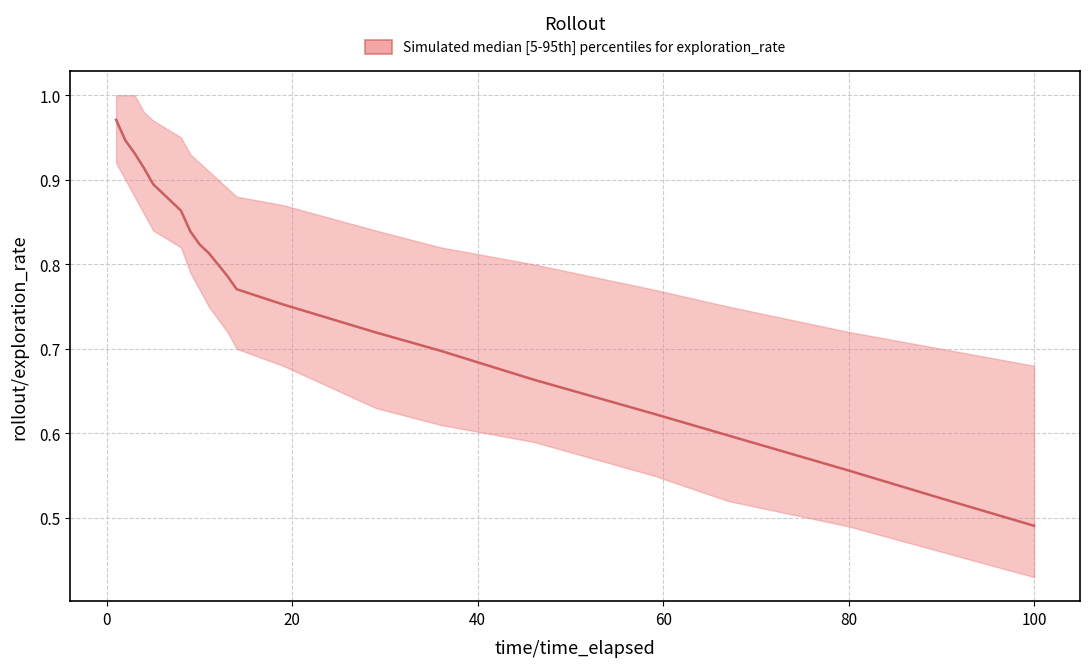

True or false: median and lower intersect in this chart.

False